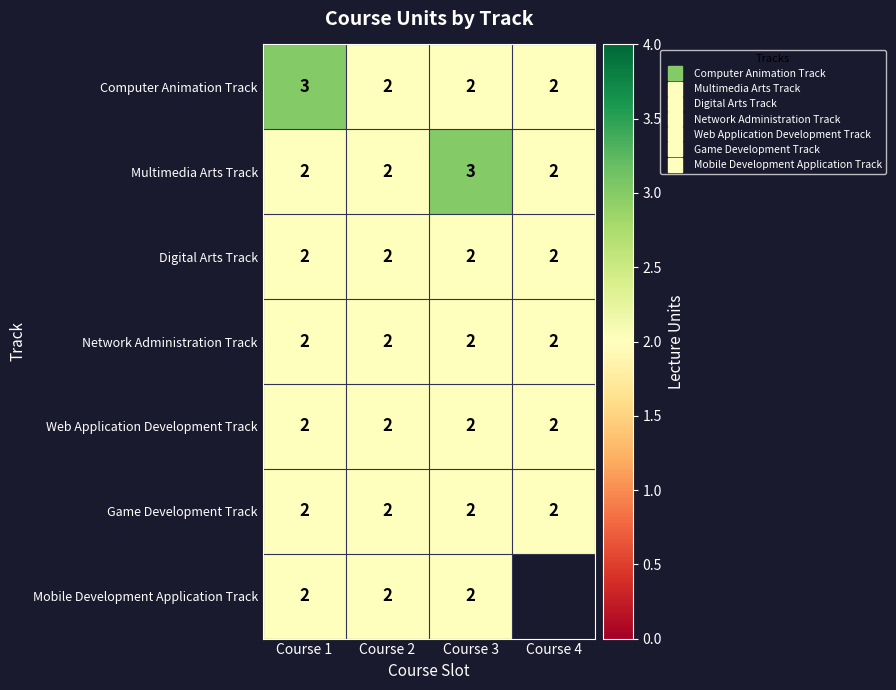

At which label does Multimedia Arts Track reach its peak?

Course 3